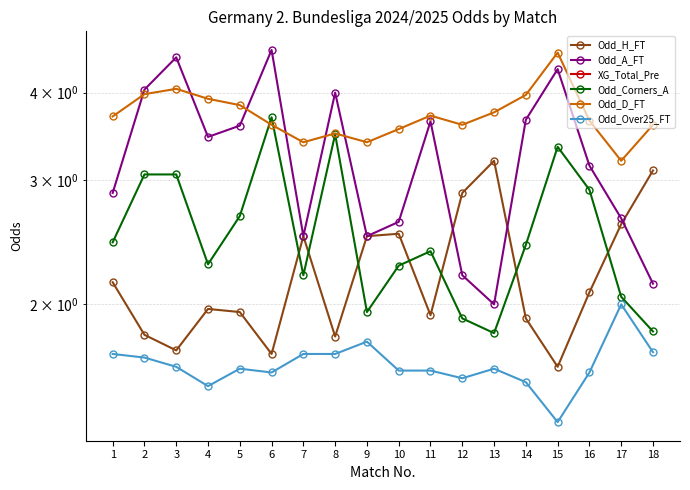

Does the chart have visible grid lines?

Yes